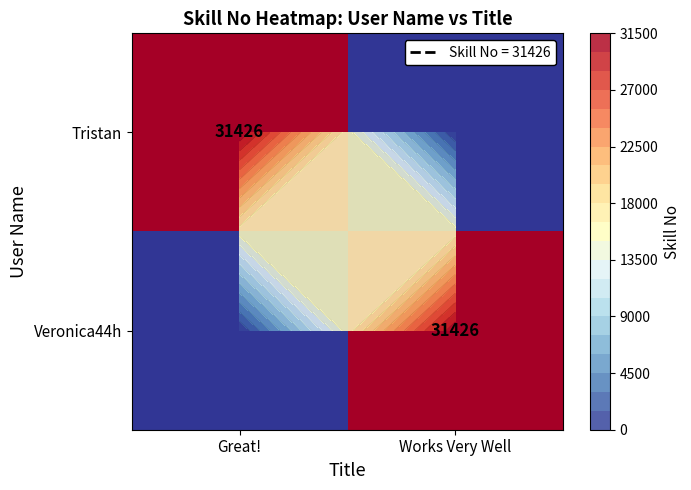

What is the spread (max minus min) of values at Works Very Well?

31426